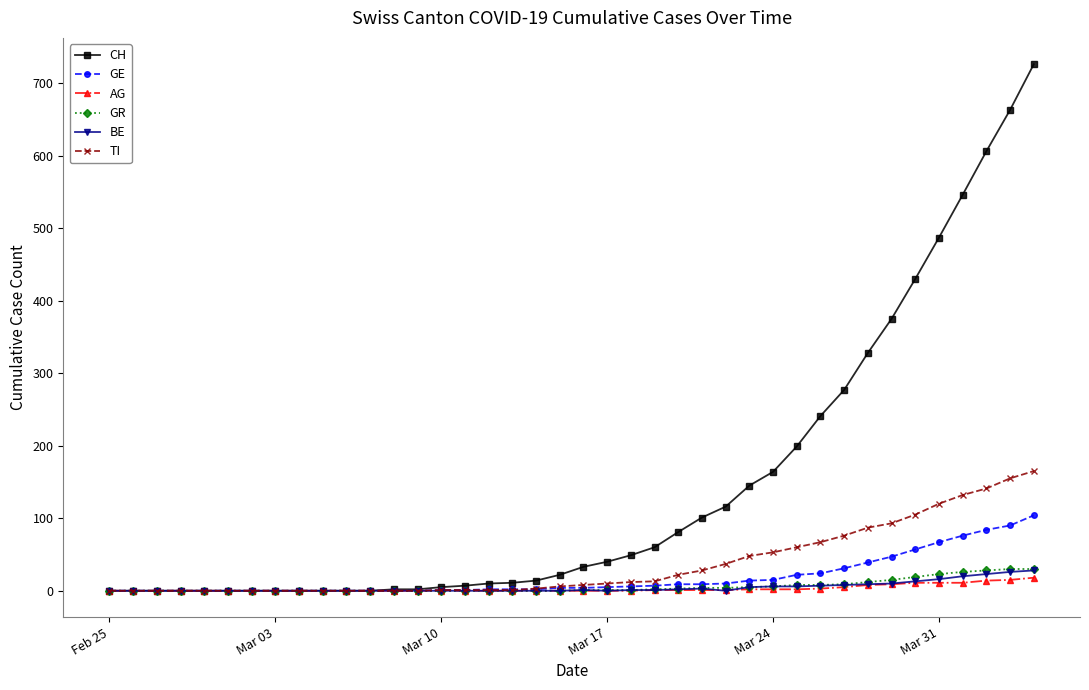

What are all the series names shown in the legend?

CH, GE, AG, GR, BE, TI